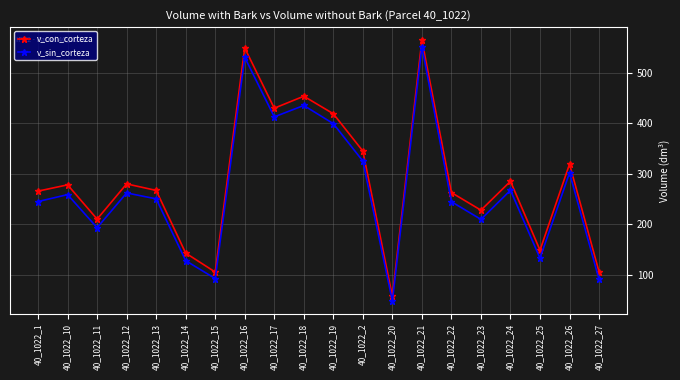

What position from the left is 40_1022_25?

18